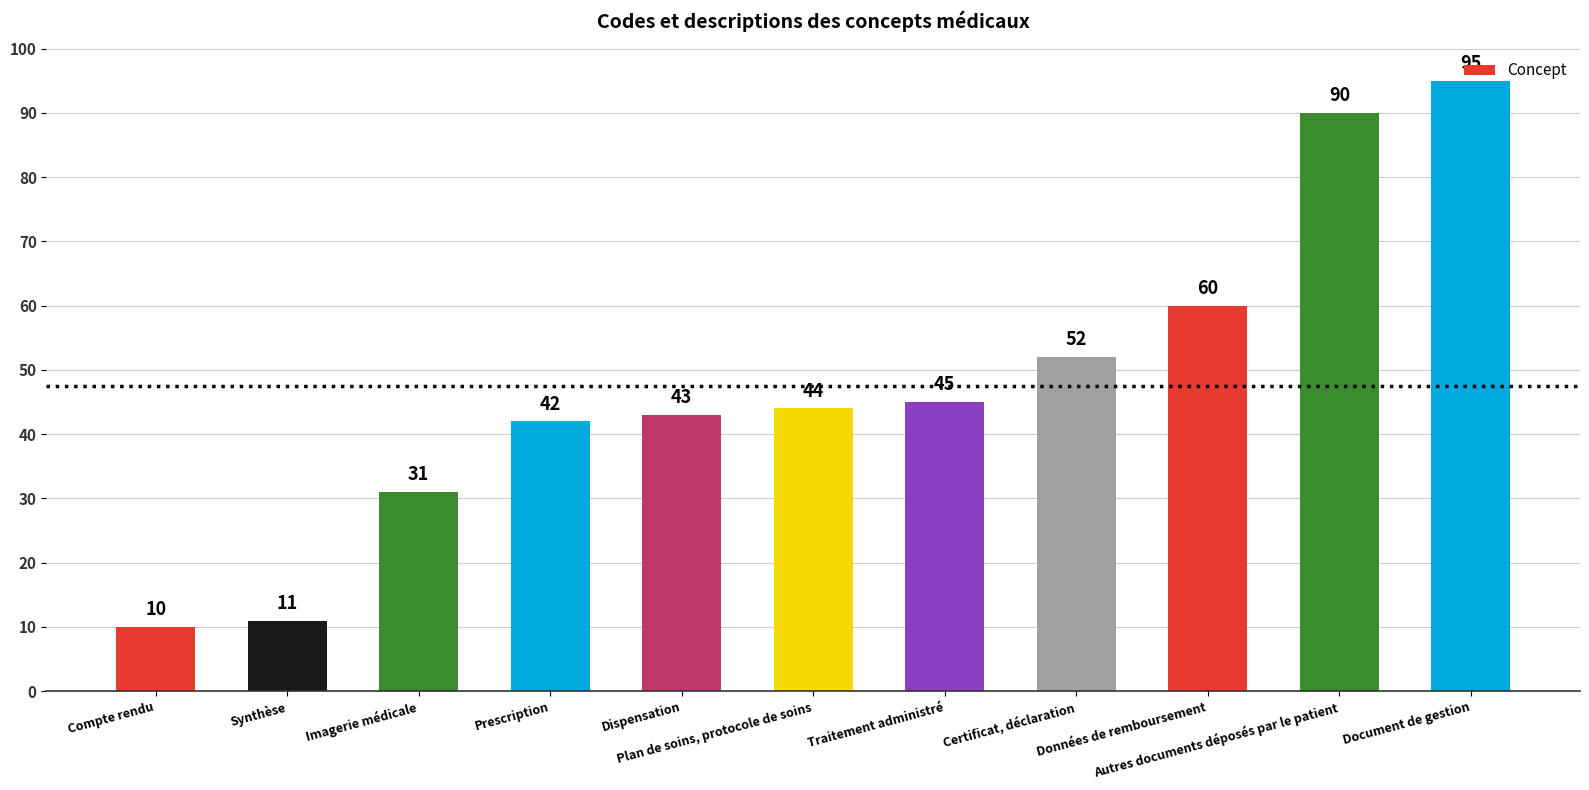

True or false: the data shows 42 at Prescription.

True